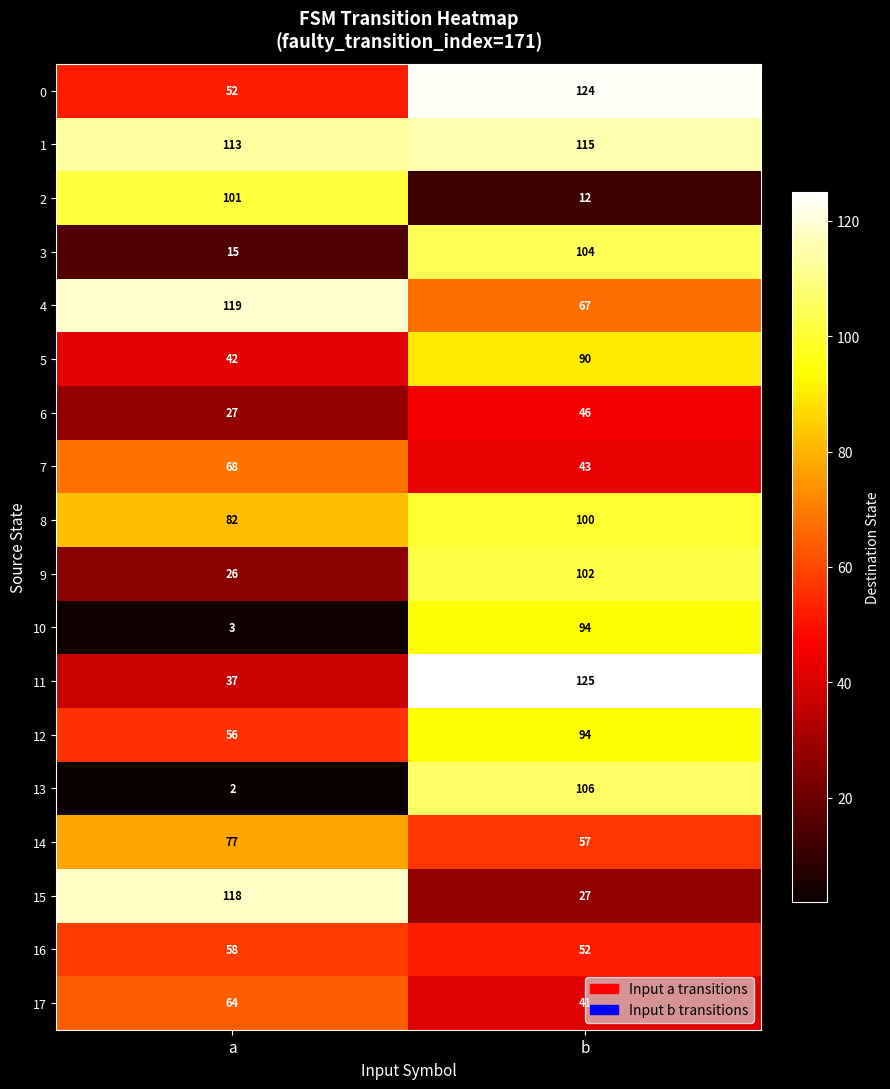

Which category has the lowest value in the 4 series?

b